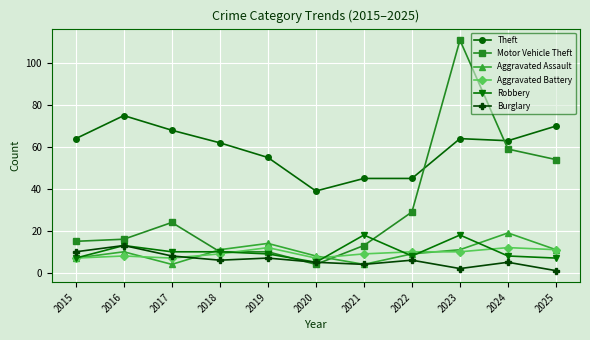

Rank the series at 2017 from lowest to highest value.

Aggravated Assault, Aggravated Battery, Burglary, Robbery, Motor Vehicle Theft, Theft